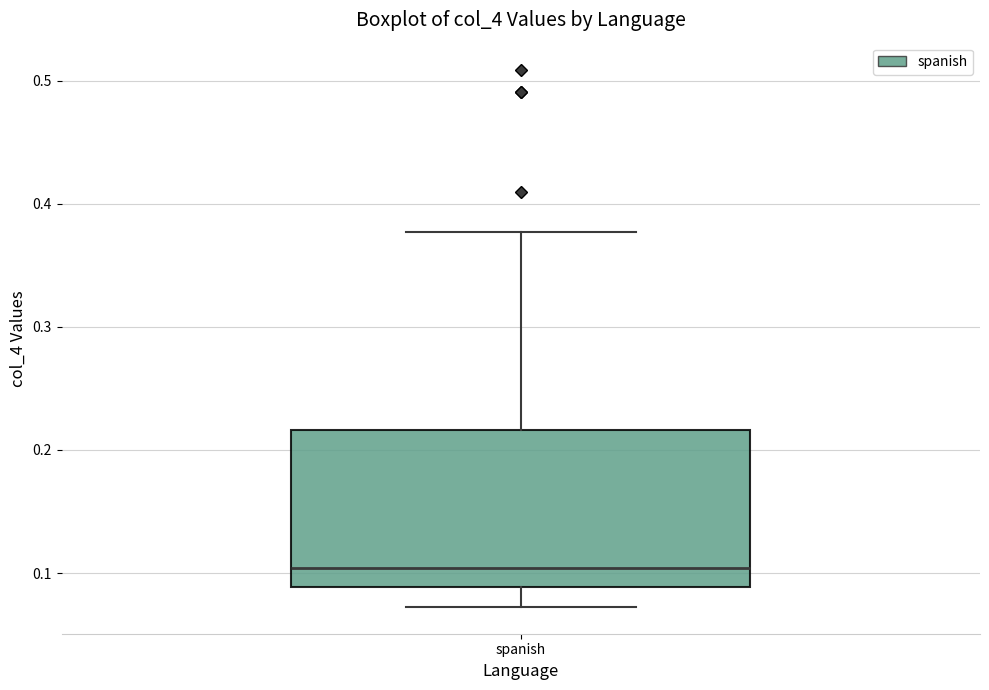

Read this box plot against the y-axis: the position of the median line, the range covered by the box, and the ends of both whiskers. The values are not printed on the chart, so give them approximately, as read against the axis.

median 0.10, box 0.09 to 0.22, whiskers 0.07 to 0.38